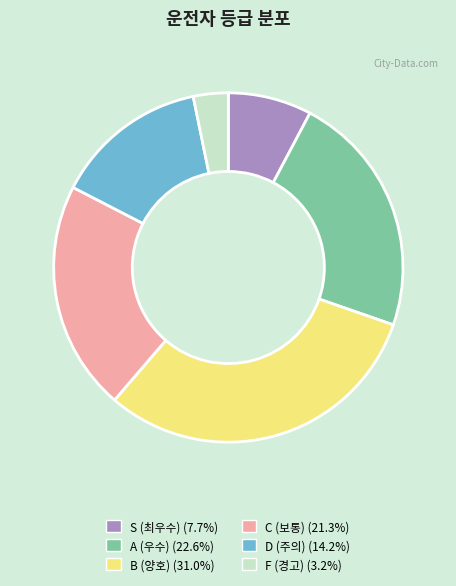

Which category has the smallest portion of the pie?

F